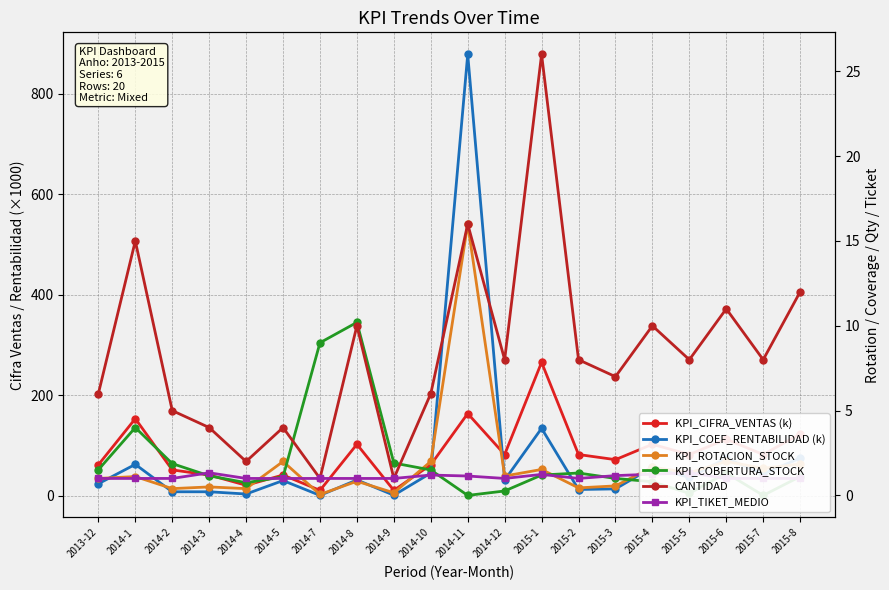

The value of CANTIDAD at 2015-3 is 7.0. True or false?

True